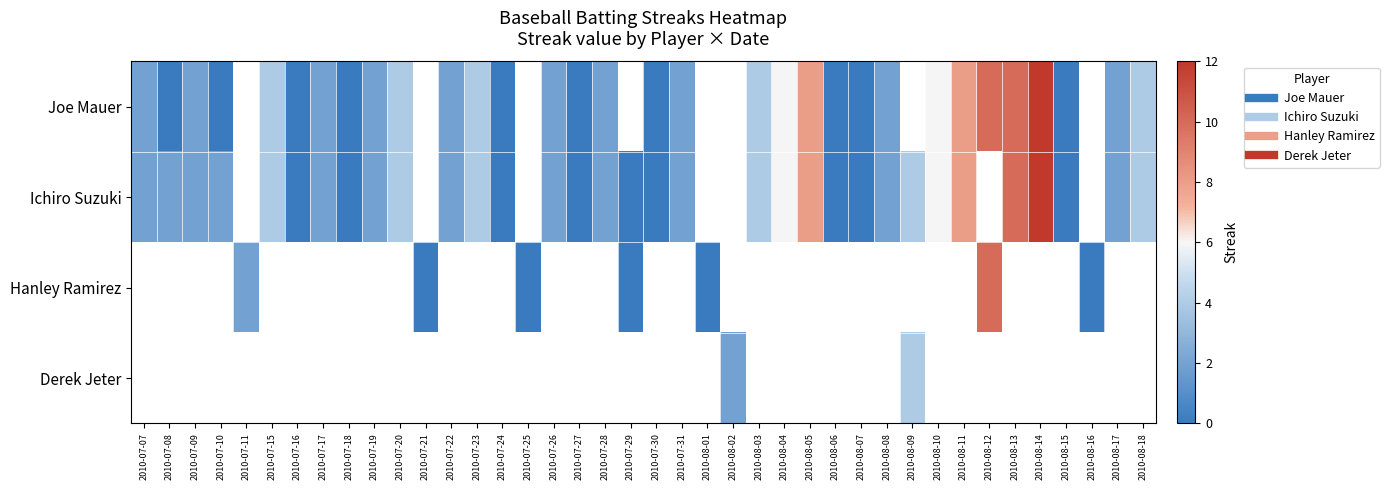

True or false: Ichiro Suzuki has a value of 8.0 at 2010-08-05.

True